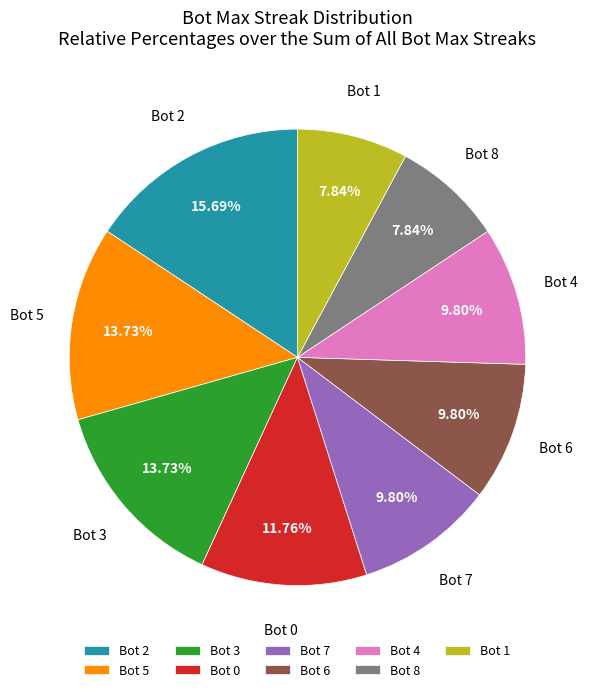

Does Bot 1 represent more than half of the total?

No